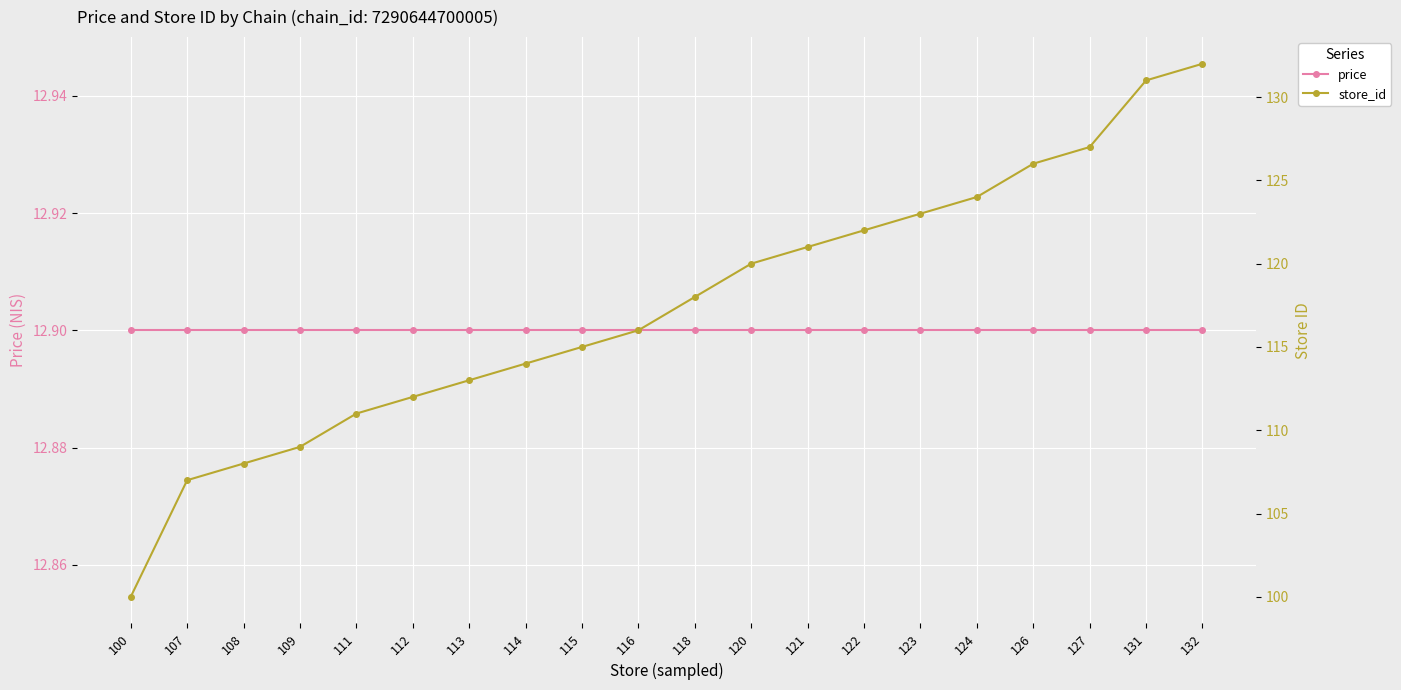

How many data points does each series have?

20